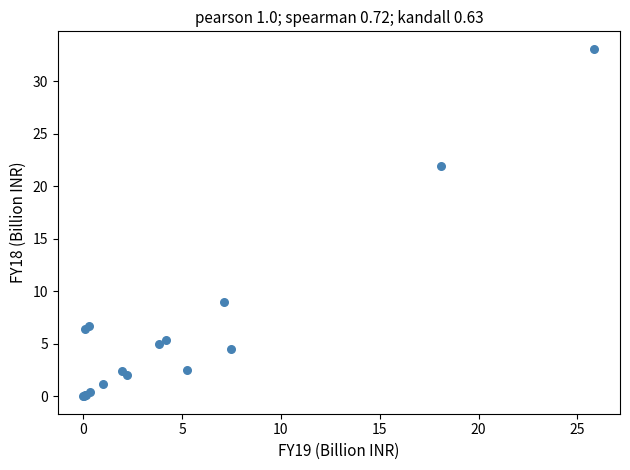

What Y value in the scatter plot is closest to 16?

21.9